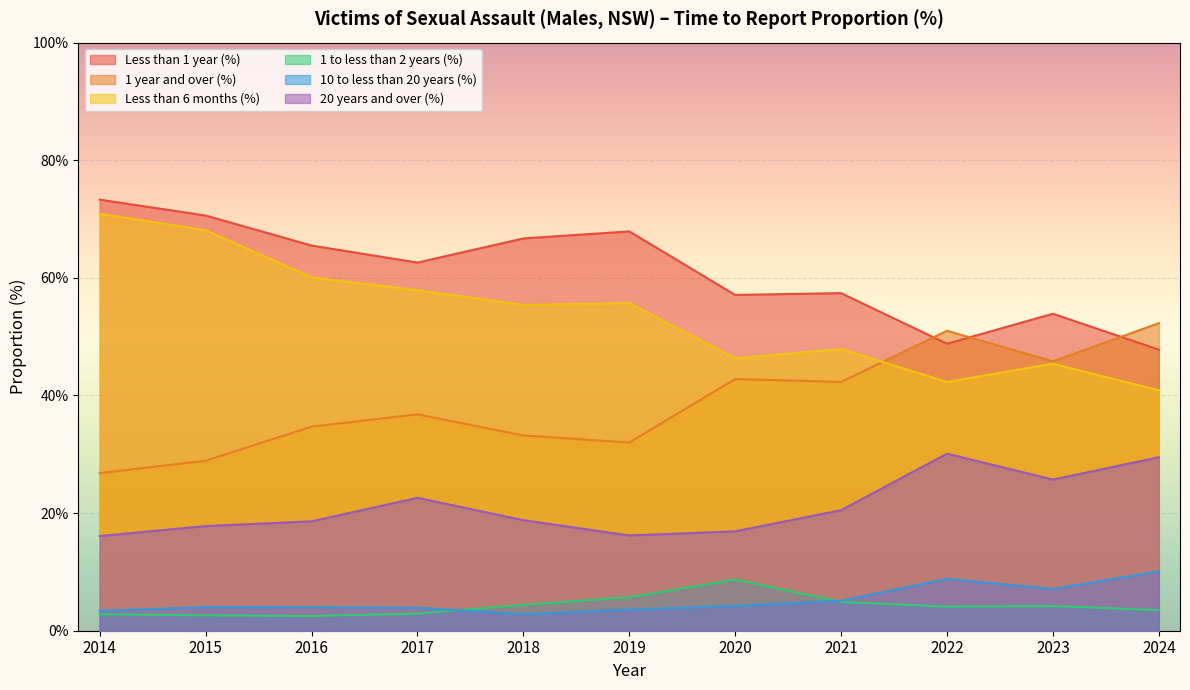

How many interior local peaks does the 10 to less than 20 years (%) series have?

1